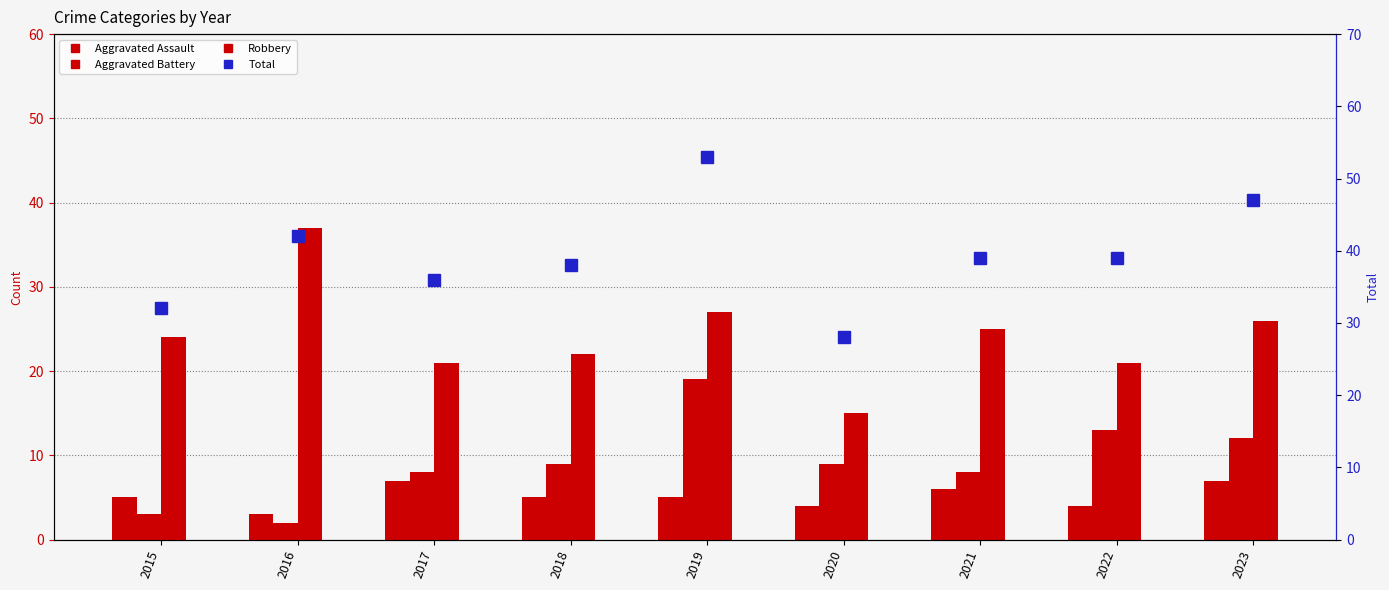

Is it true that Aggravated Assault equals 7 at 2017?

True